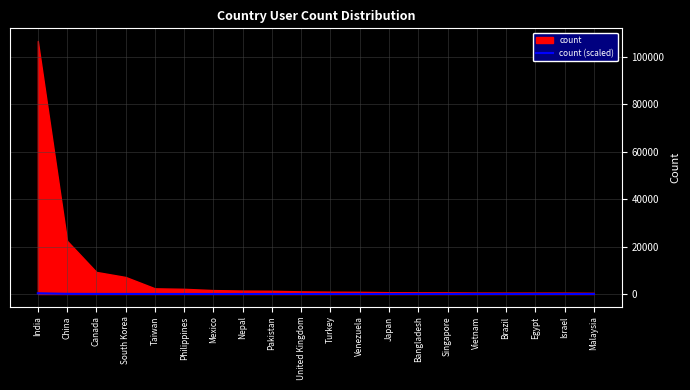

The chart shows a value of 67.2 at China. True or false?

True